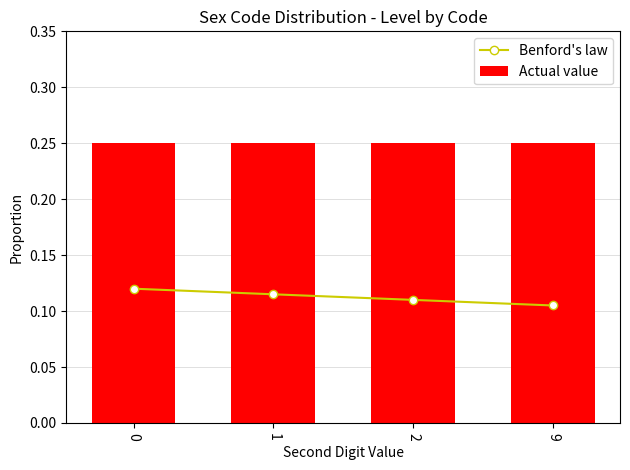

What is the sum of all Benford's law values?

0.4